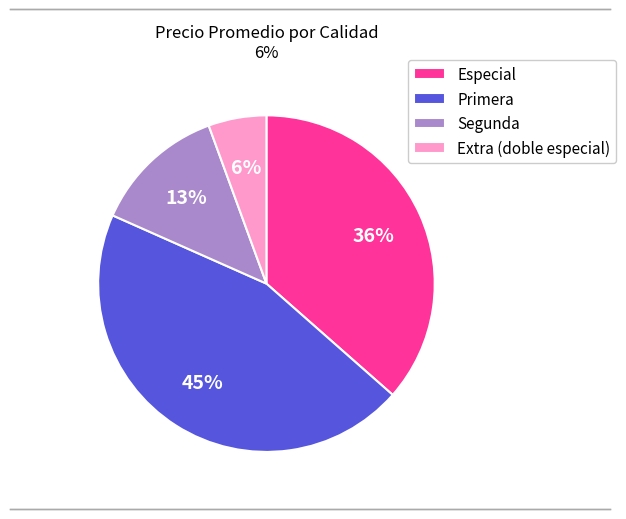

Rank the categories by value from highest to lowest.

Primera, Especial, Segunda, Extra (doble especial)